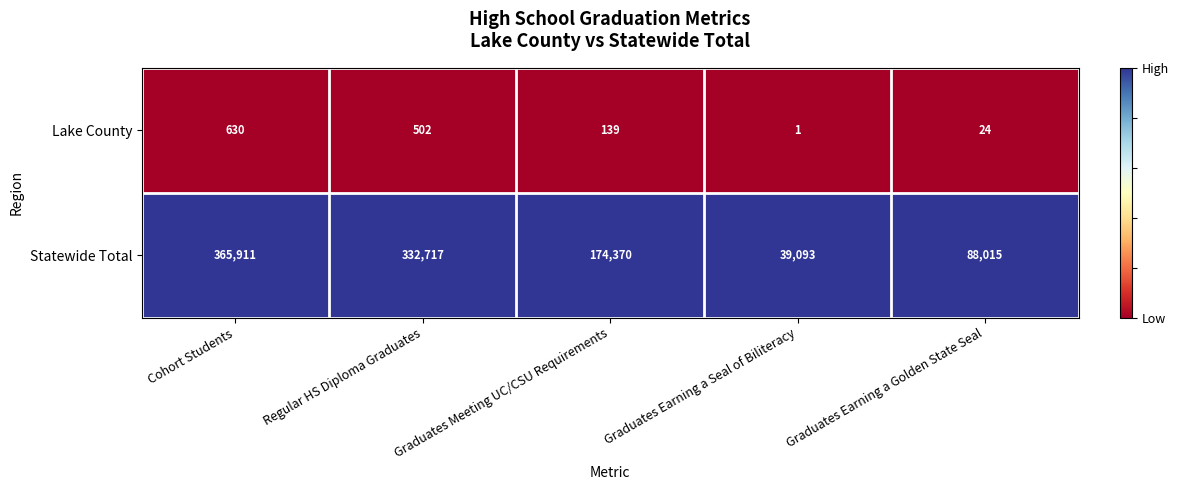

What is the average value of the Lake County series?

259